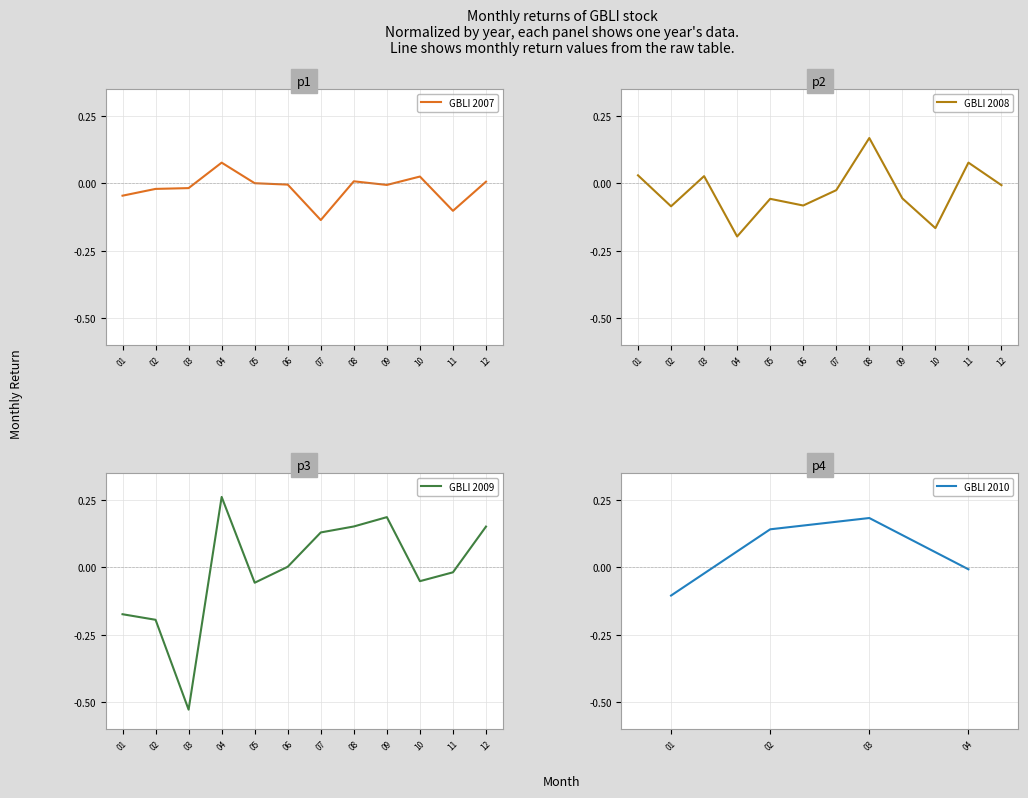

List the labels in order of value, largest first.

27, 32, 38, 19, 31, 35, 37, 30, 22, 3, 12, 14, 9, 7, 11, 29, 4, 5, 8, 23, 39, 2, 34, 1, 18, 0, 33, 20, 28, 16, 17, 13, 10, 36, 6, 21, 24, 25, 15, 26